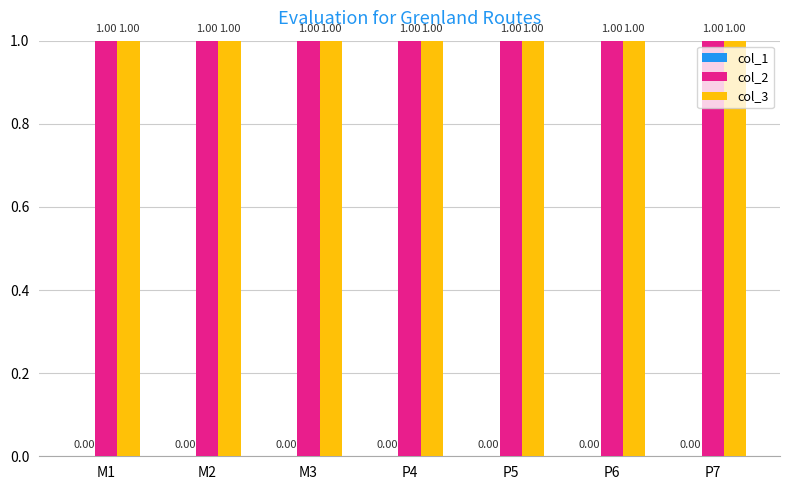

Reading left to right, list all the values displayed in this chart.

col_1: 0	0	0	0	0	0	0
col_2: 1	1	1	1	1	1	1
col_3: 1	1	1	1	1	1	1